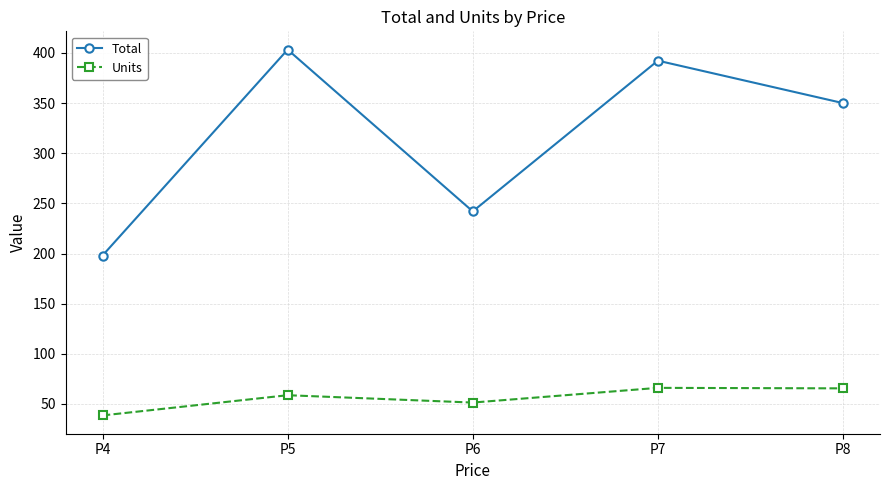

At which label is Units closest to 52?

P6